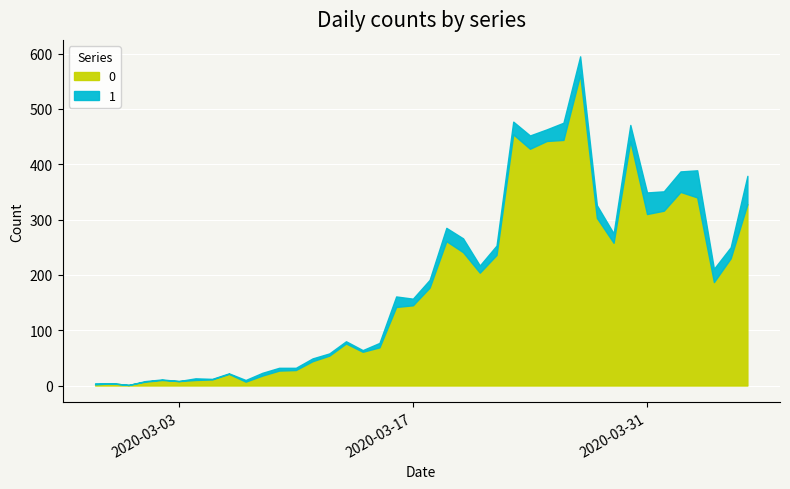

What is the difference between the highest and lowest values at 2020-03-10?

24